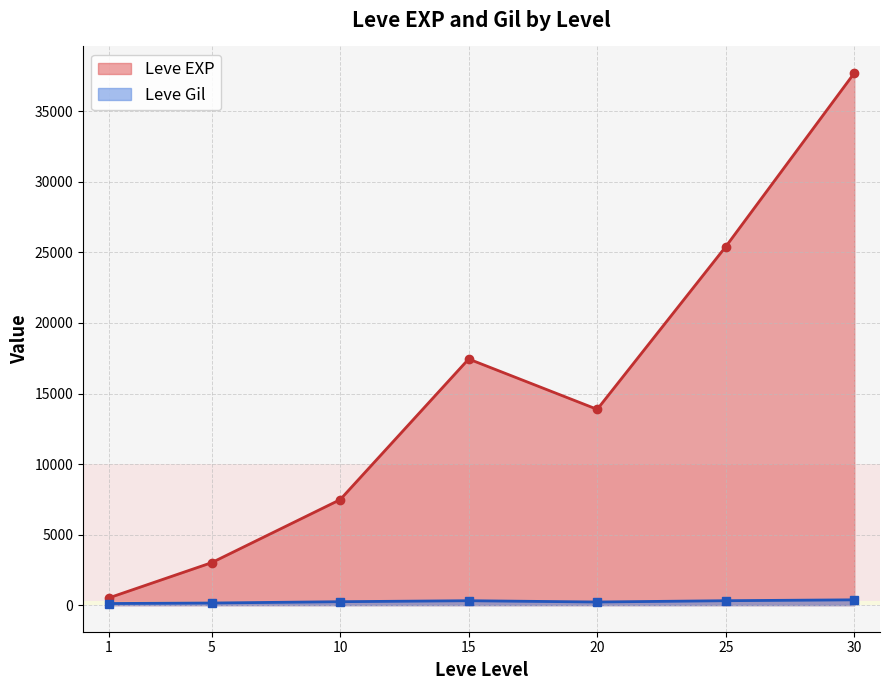

Where is the first local minimum for Leve EXP?

20